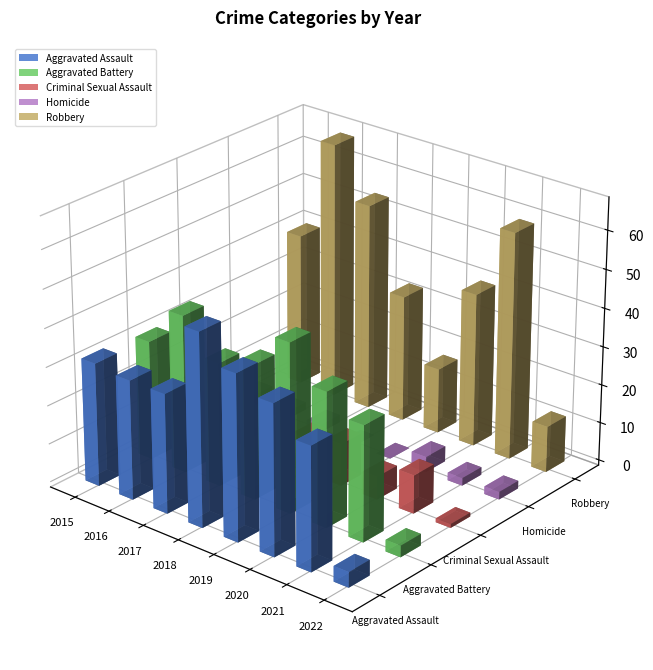

What value does the Aggravated Battery series have at 2020?

35